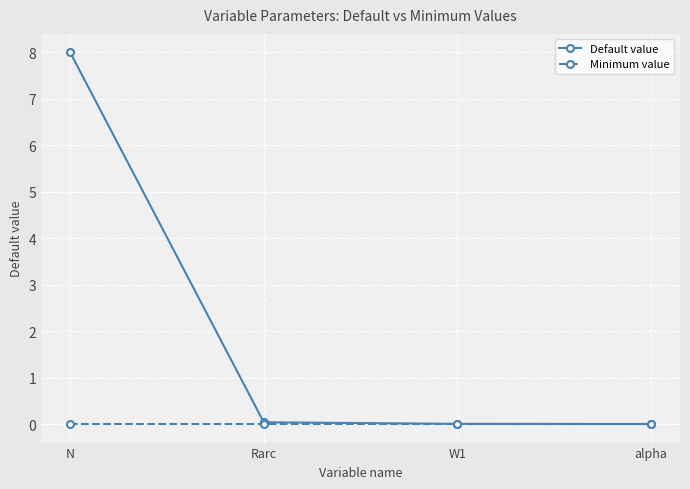

What is the greatest value displayed?

8.0